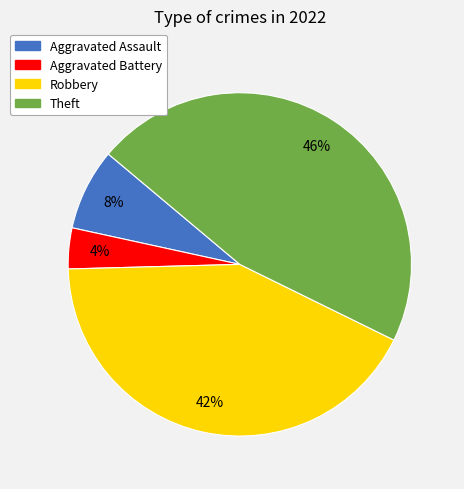

True or false: Robbery accounts for 42% of the total.

True